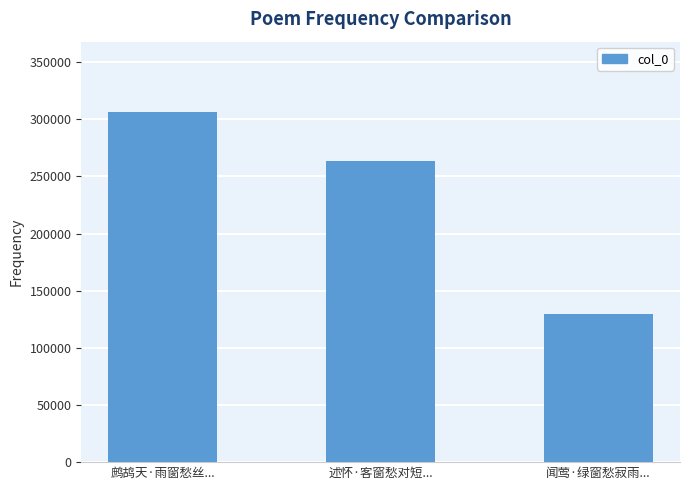

Reading left to right, what are all the values shown in this chart?

306569	263151	130001